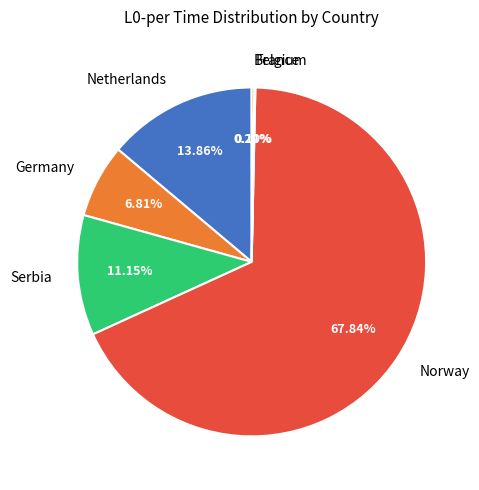

What is the majority slice?

Norway